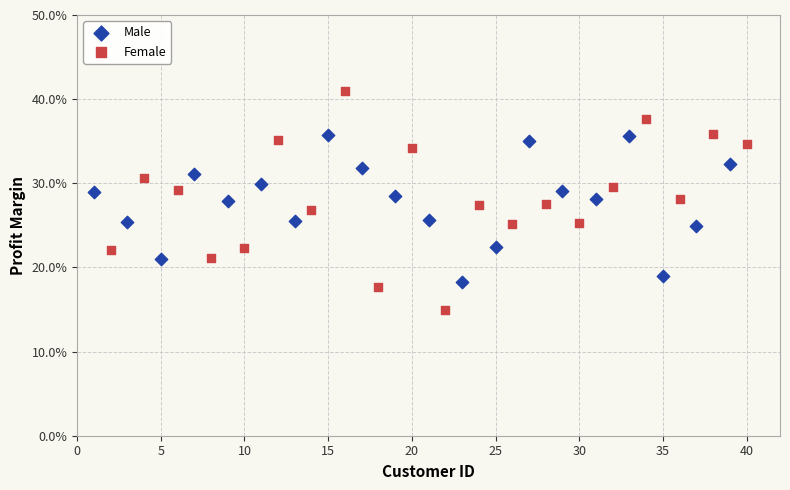

What are all the series names shown in the legend?

Male, Female